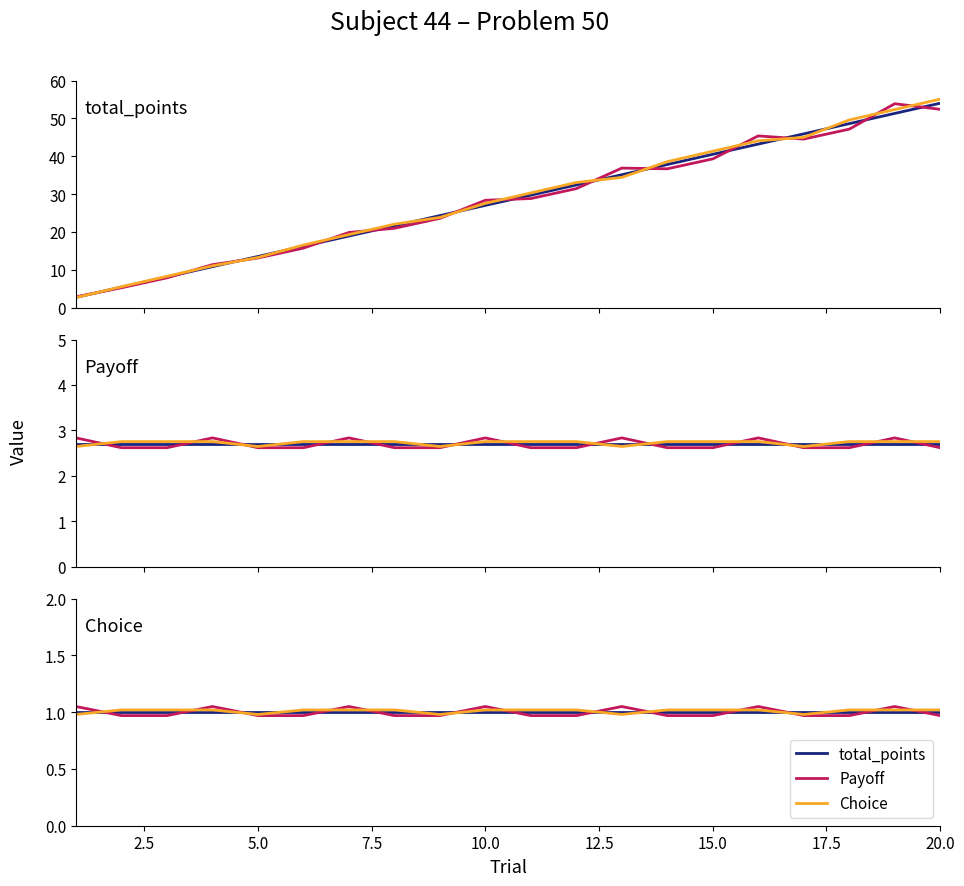

At how many categories does at least one series exceed 1?

17